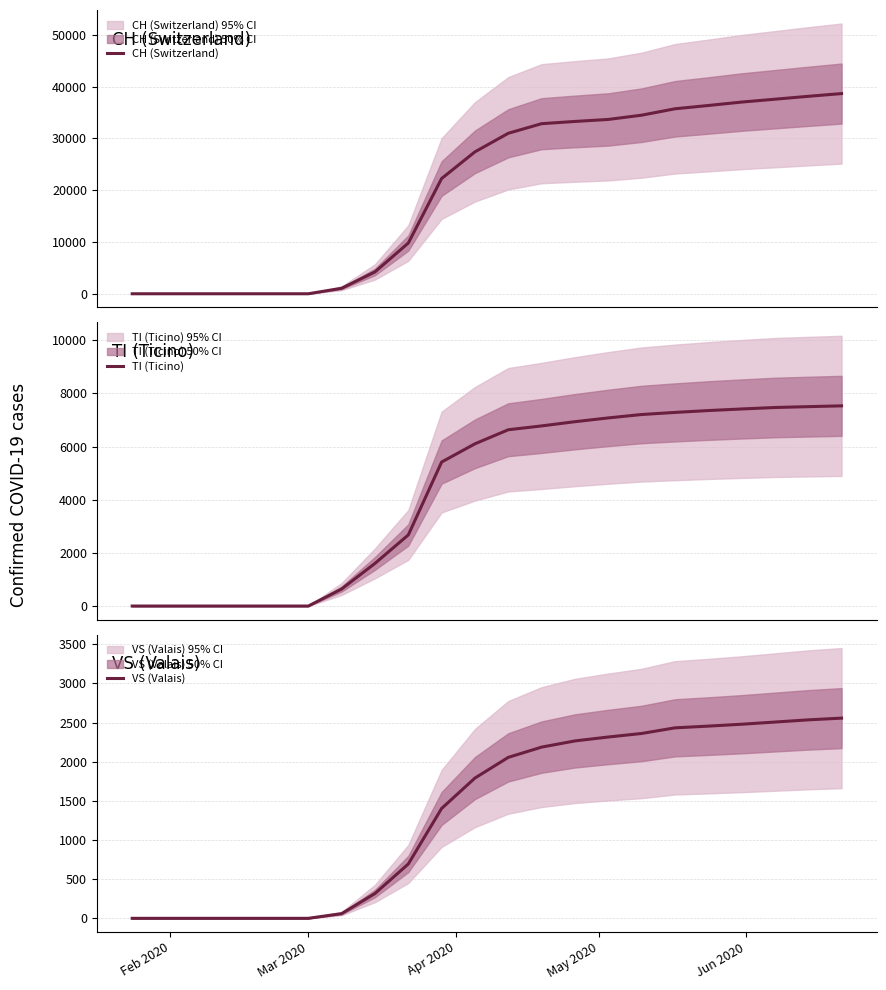

Does the chart have visible grid lines?

Yes